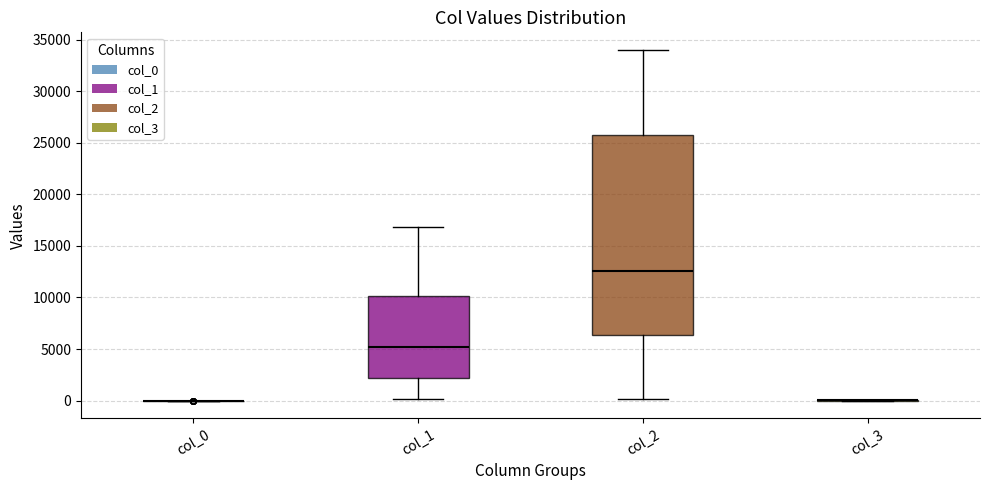

Reading left to right, transcribe this box plot: for each box, give where its median line is, the range the box spans, and where its two whiskers end, as read against the y-axis. The values are not printed on the chart, so give them approximately, as read against the axis.

col_0: box collapsed to a line at 0, whiskers 0 to 0
col_1: median 5000, box 2000 to 10000, whiskers 0 to 17000
col_2: median 12500, box 6500 to 26000, whiskers 0 to 34000
col_3: box collapsed to a line at 0, whiskers 0 to 0